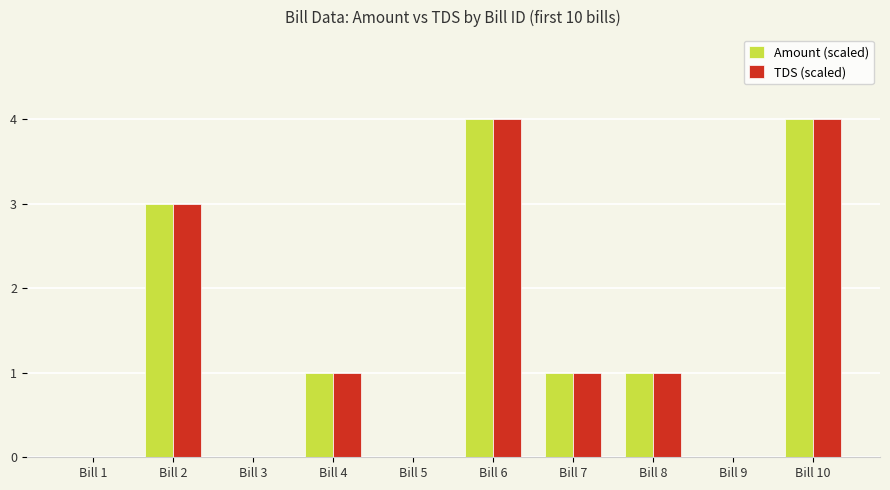

True or false: Amount (scaled) has a value of 0 at Bill 9.

True